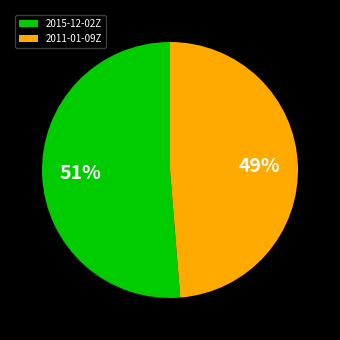

Approximately how many times larger is the value at 2011-01-09Z compared to 2015-12-02Z?

1.0